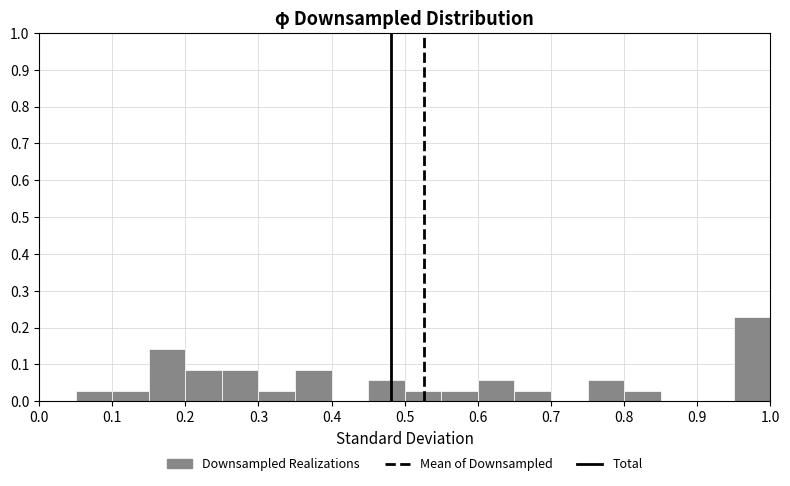

Reading left to right, list every bar in this chart as the range it spans on the x-axis followed by its height. The values are not printed on the chart, so give them approximately, as read against the axis.

0.00 to 0.05: 0
0.05 to 0.10: 0.03
0.10 to 0.15: 0.03
0.15 to 0.20: 0.14
0.20 to 0.25: 0.09
0.25 to 0.30: 0.09
0.30 to 0.35: 0.03
0.35 to 0.40: 0.09
0.40 to 0.45: 0
0.45 to 0.50: 0.06
0.50 to 0.55: 0.03
0.55 to 0.60: 0.03
0.60 to 0.65: 0.06
0.65 to 0.70: 0.03
0.70 to 0.75: 0
0.75 to 0.80: 0.06
0.80 to 0.85: 0.03
0.85 to 0.90: 0
0.90 to 0.95: 0
0.95 to 1.00: 0.23